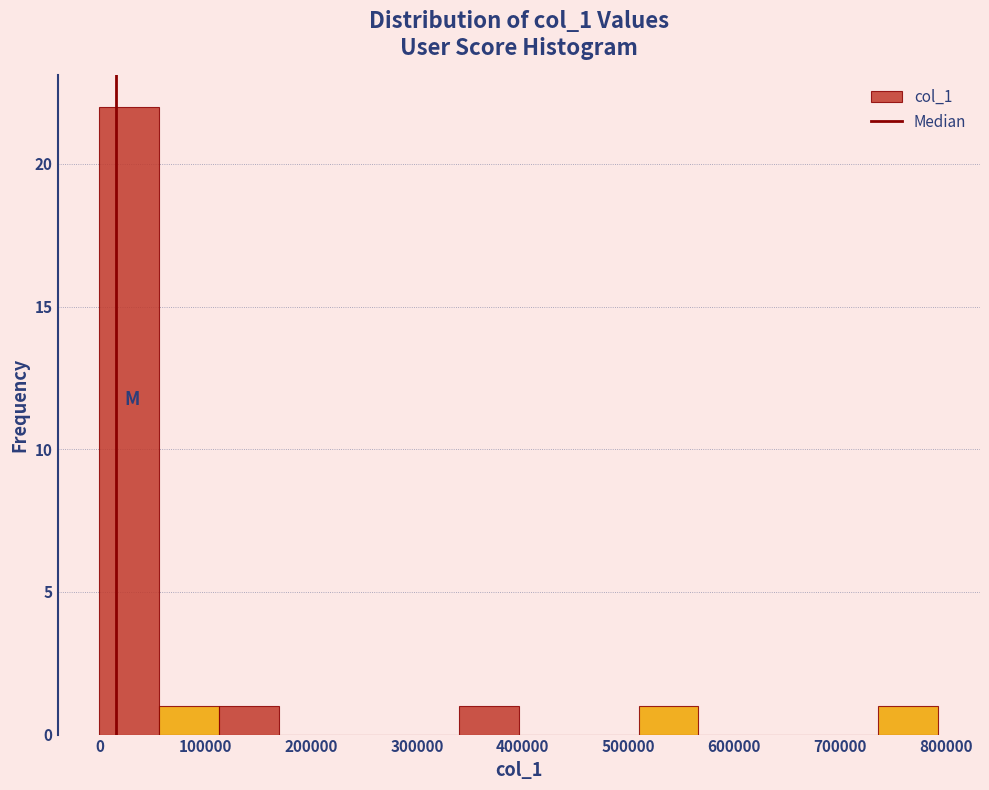

Reading left to right, list every bar in this chart as the range it spans on the x-axis followed by its height. Neither the bar edges nor the heights are printed on the chart, so give them approximately, as read against the axes.

0 to 60000: 22
60000 to 110000: 1
110000 to 170000: 1
170000 to 230000: 0
230000 to 280000: 0
280000 to 340000: 0
340000 to 400000: 1
400000 to 450000: 0
450000 to 510000: 0
510000 to 570000: 1
570000 to 620000: 0
620000 to 680000: 0
680000 to 740000: 0
740000 to 790000: 1